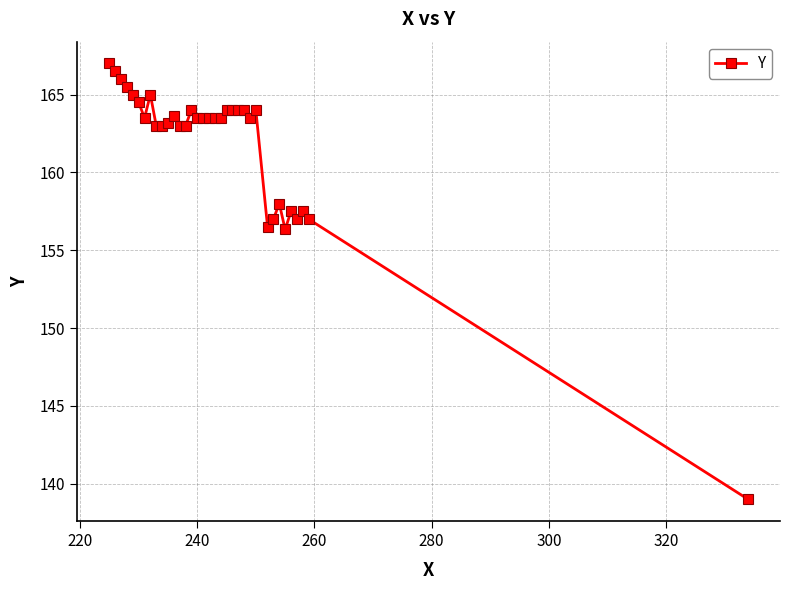

What is the difference between the maximum and minimum values?

28.0